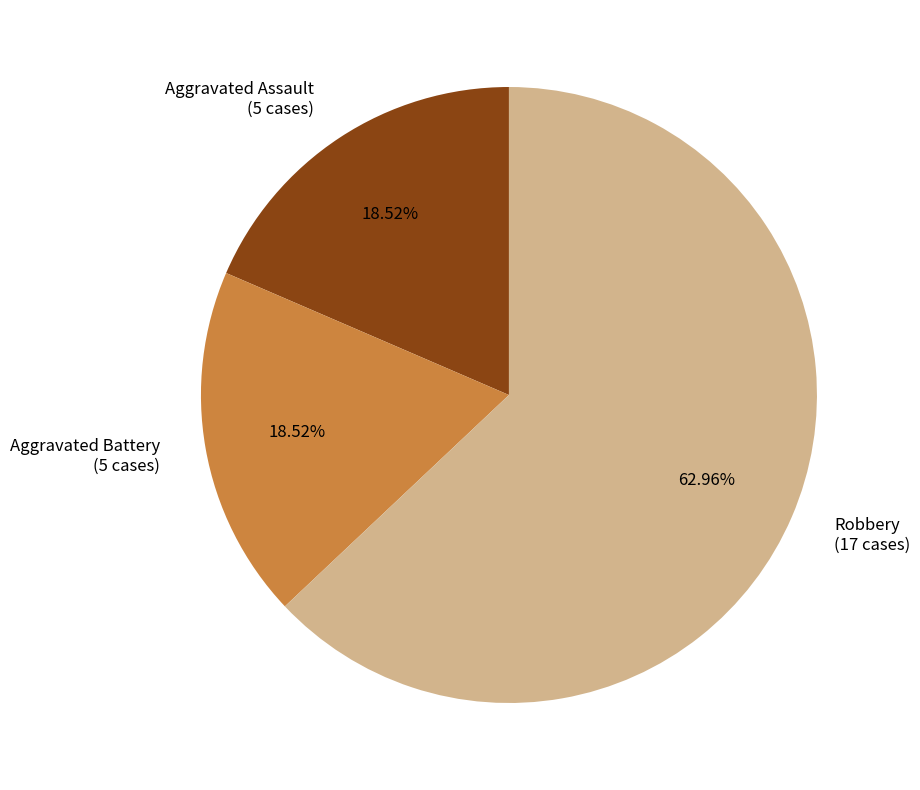

Is there any slice that represents more than half of the pie?

Yes